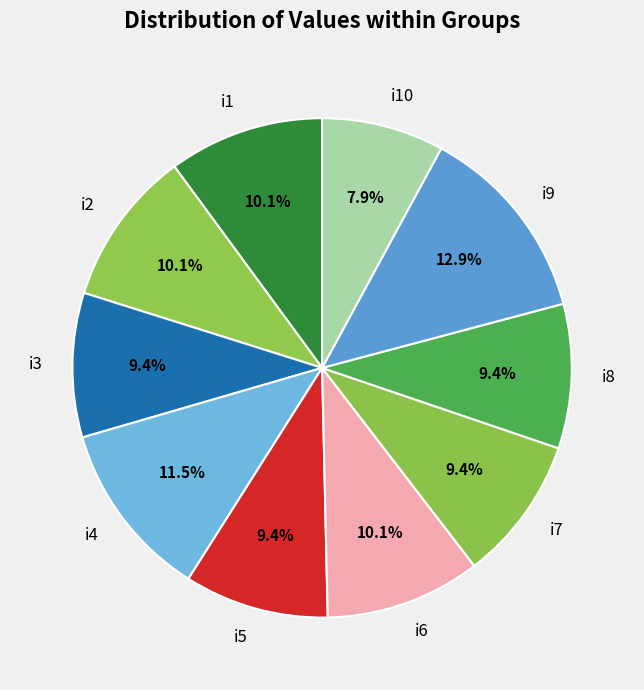

The i2 slice represents 10% of the pie. True or false?

True